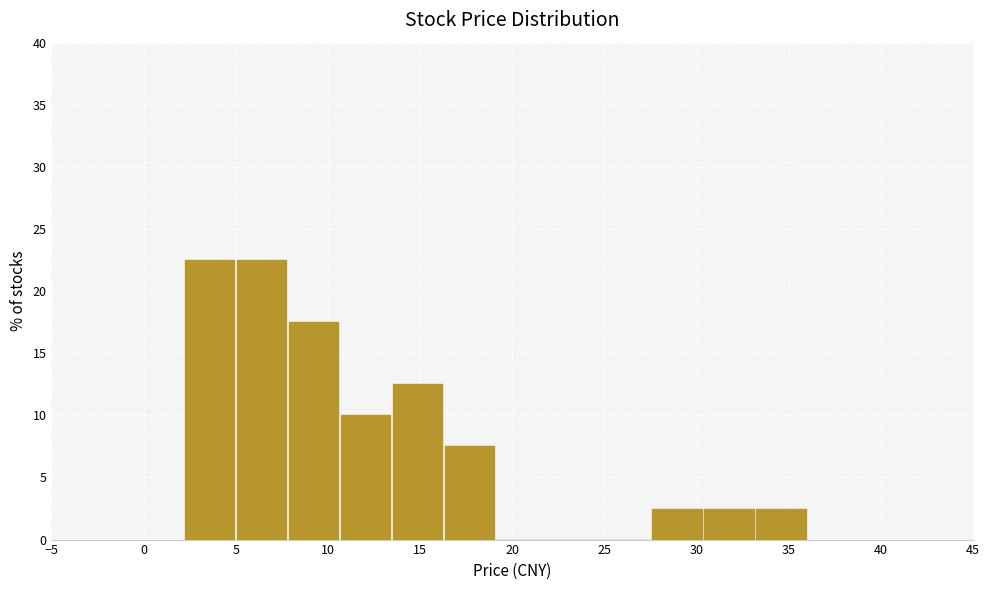

Reading left to right, list every bar in this chart as the range it spans on the x-axis followed by its height. Neither the bar edges nor the heights are printed on the chart, so give them approximately, as read against the axes.

2.0 to 5.0: 22.5
5.0 to 8.0: 22.5
8.0 to 10.5: 17.5
10.5 to 13.5: 10.0
13.5 to 16.5: 12.5
16.5 to 19.0: 7.5
19.0 to 22.0: 0
22.0 to 24.5: 0
24.5 to 27.5: 0
27.5 to 30.5: 2.5
30.5 to 33.0: 2.5
33.0 to 36.0: 2.5